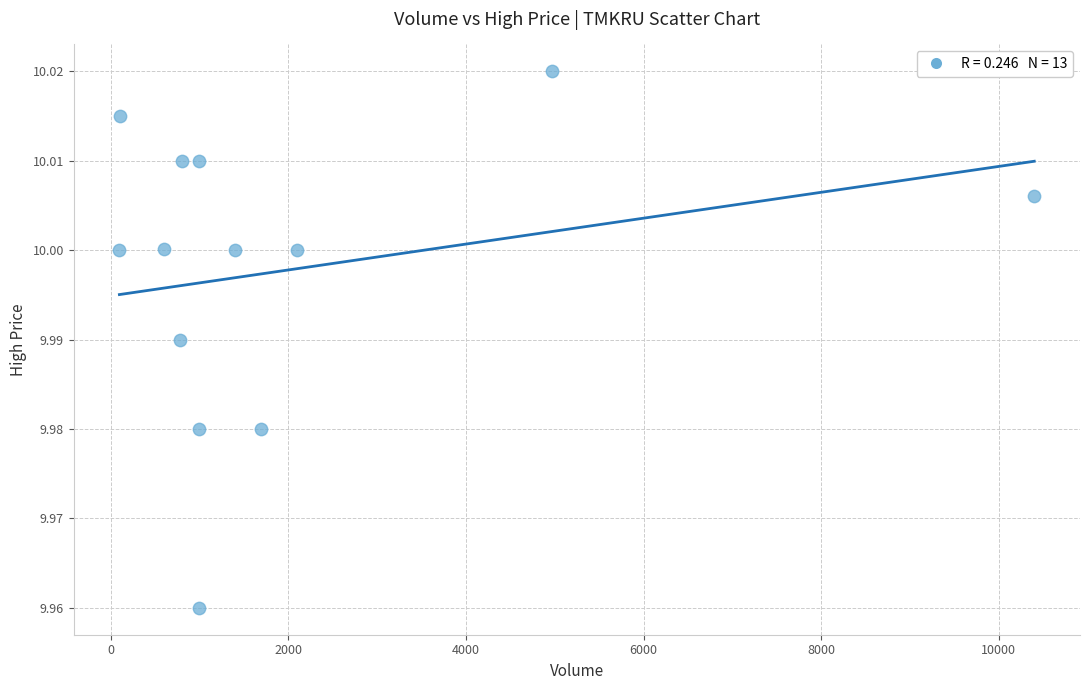

What is the range of X values (max minus min)?

10298.0